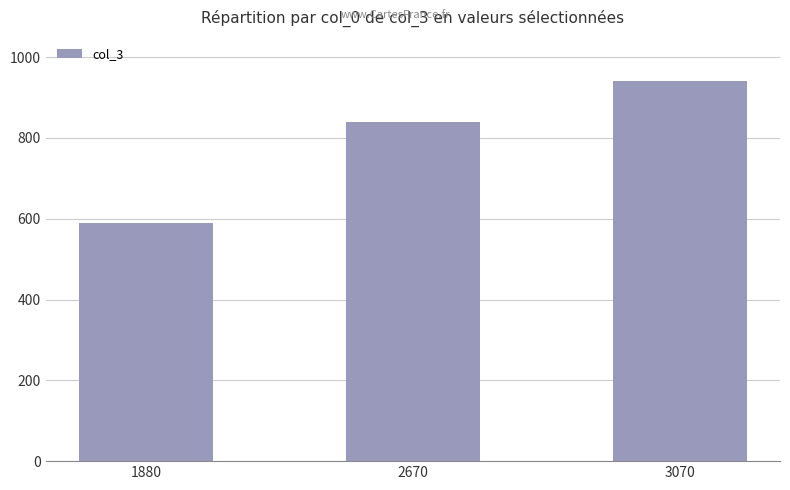

How many series are shown in this chart?

1